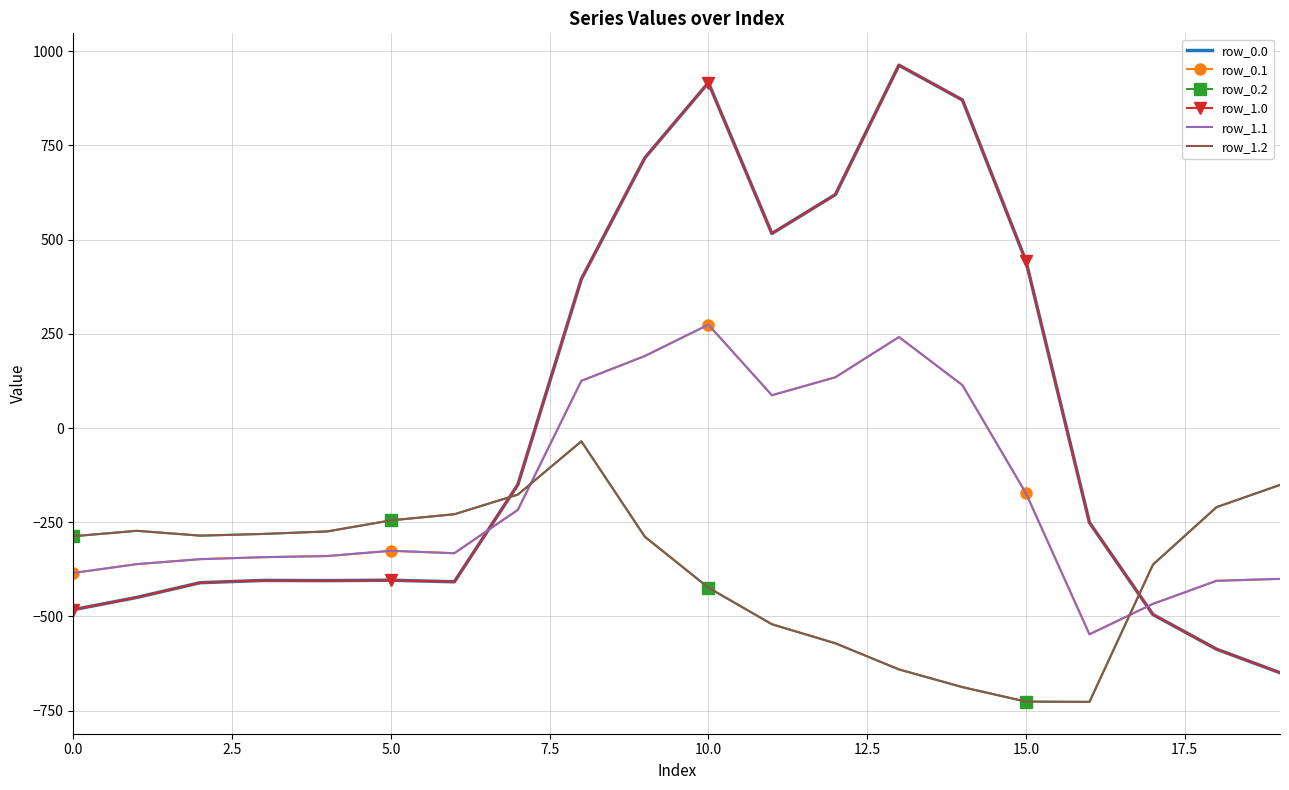

At which label does row_0.0 reach its minimum?

19